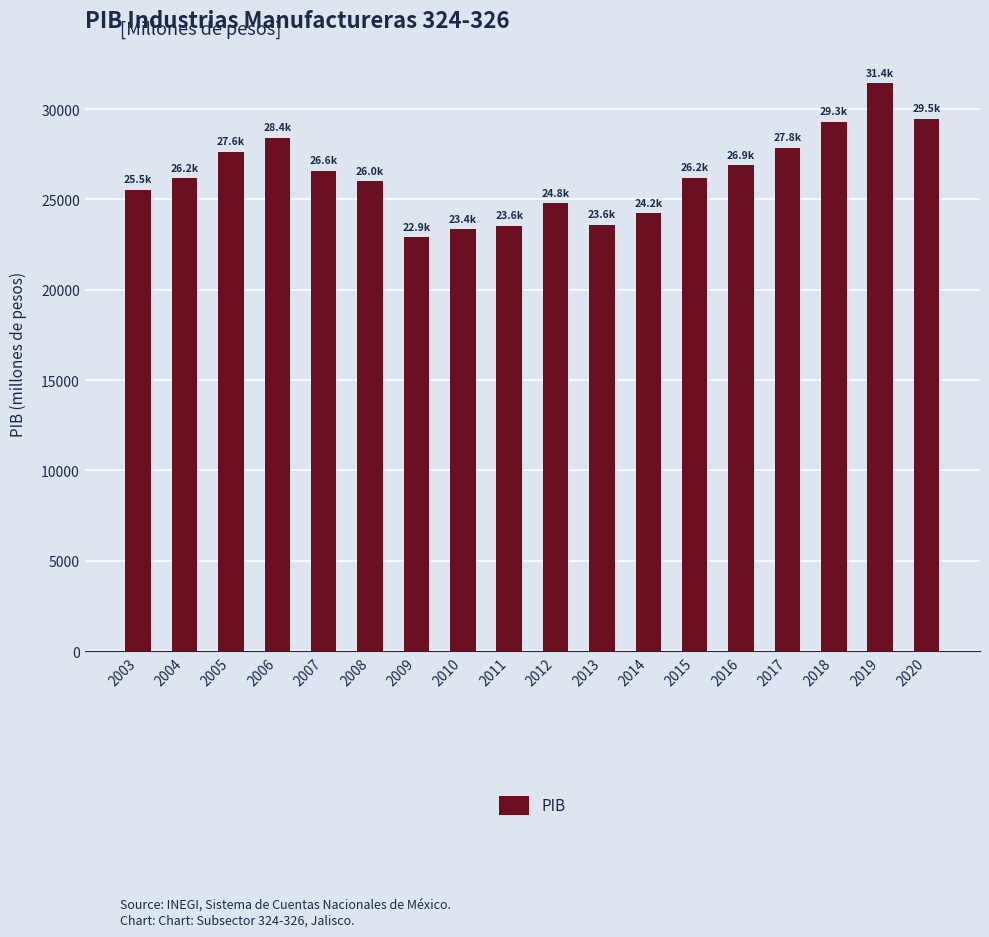

The chart shows a value of 26894.1 at 2016. True or false?

True